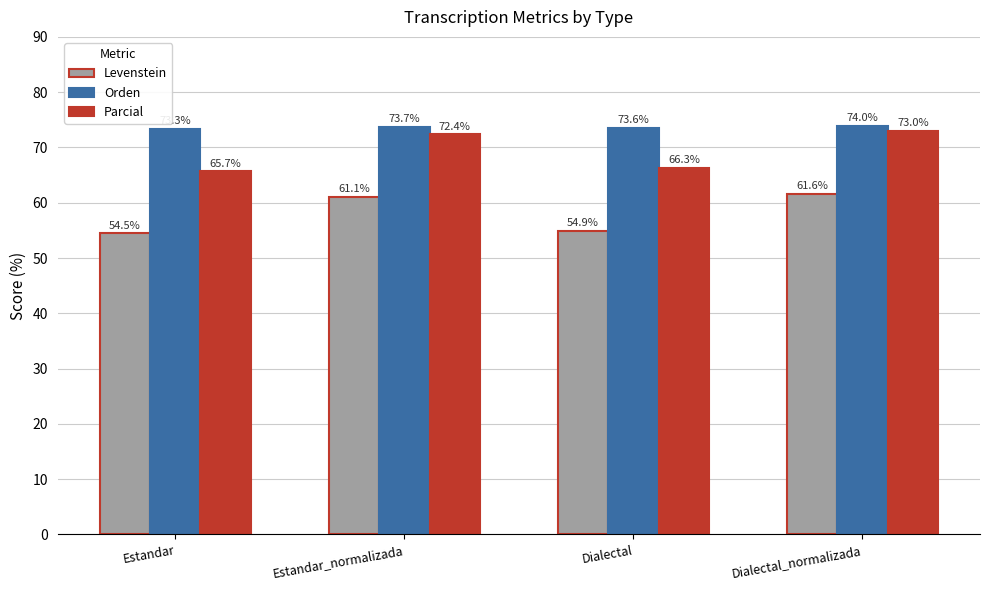

Which series has the largest total across all categories?

Orden